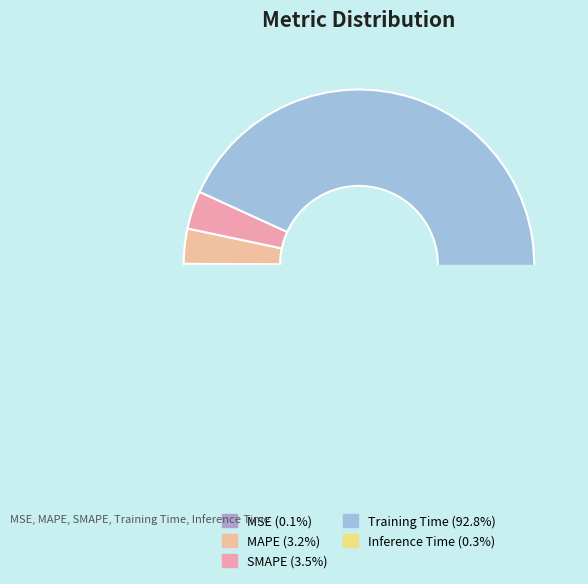

True or false: Training Time accounts for 85% of the total.

False